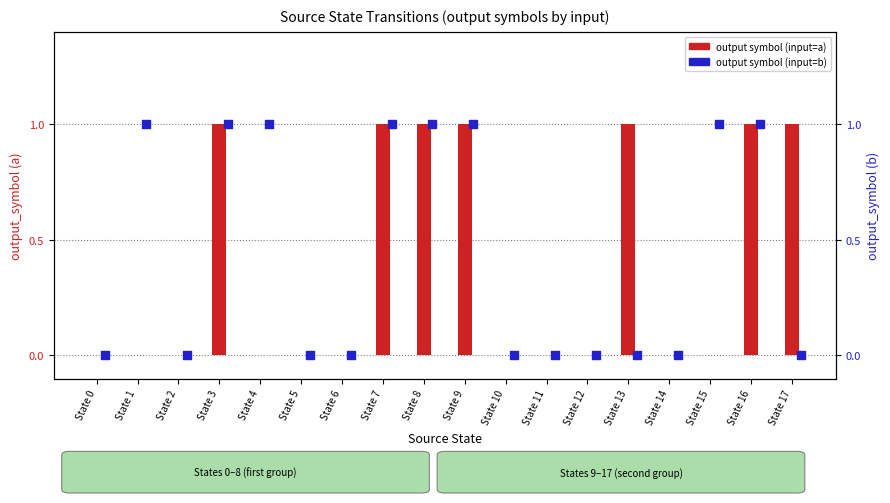

Which series reaches the minimum Y coordinate?

output (input=a)